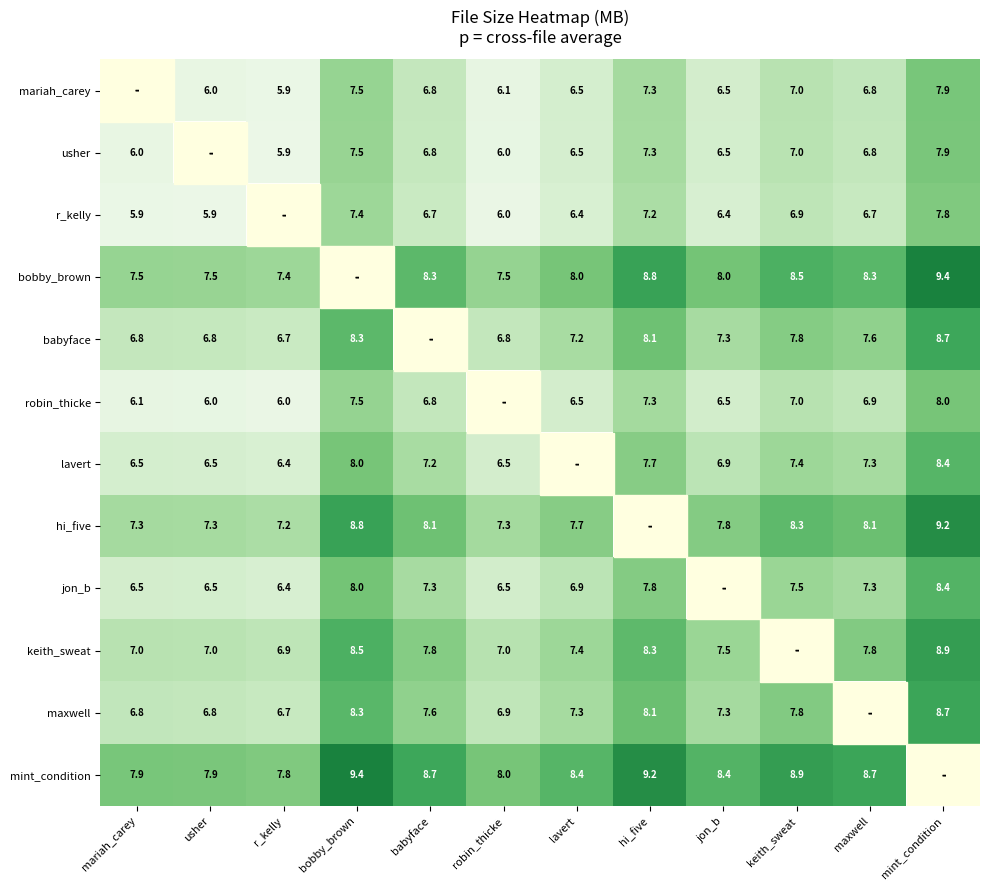

How many data points does each series have?

12